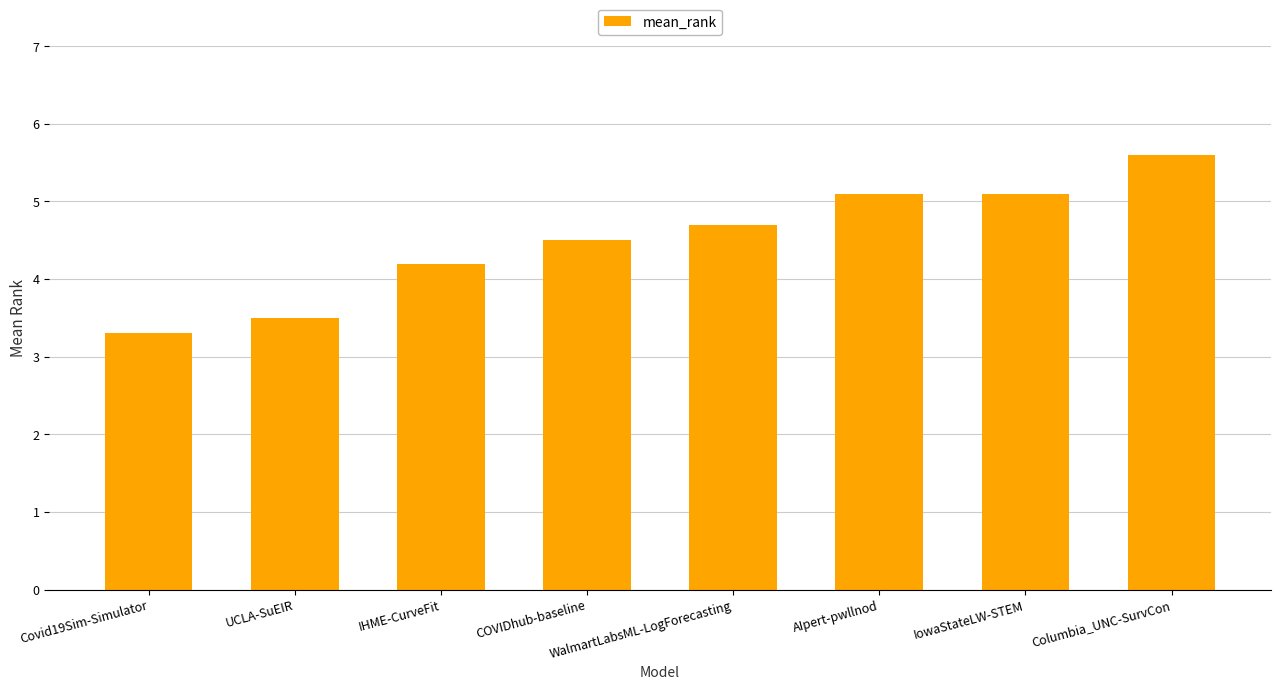

Where does the data first go above 4?

IHME-CurveFit